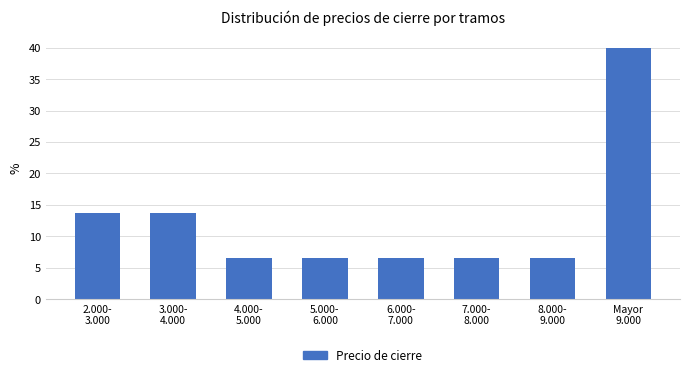

Reading right to left, transcribe all the data shown in this chart.

39.9	6.5	6.5	6.5	6.5	6.5	13.7	13.7